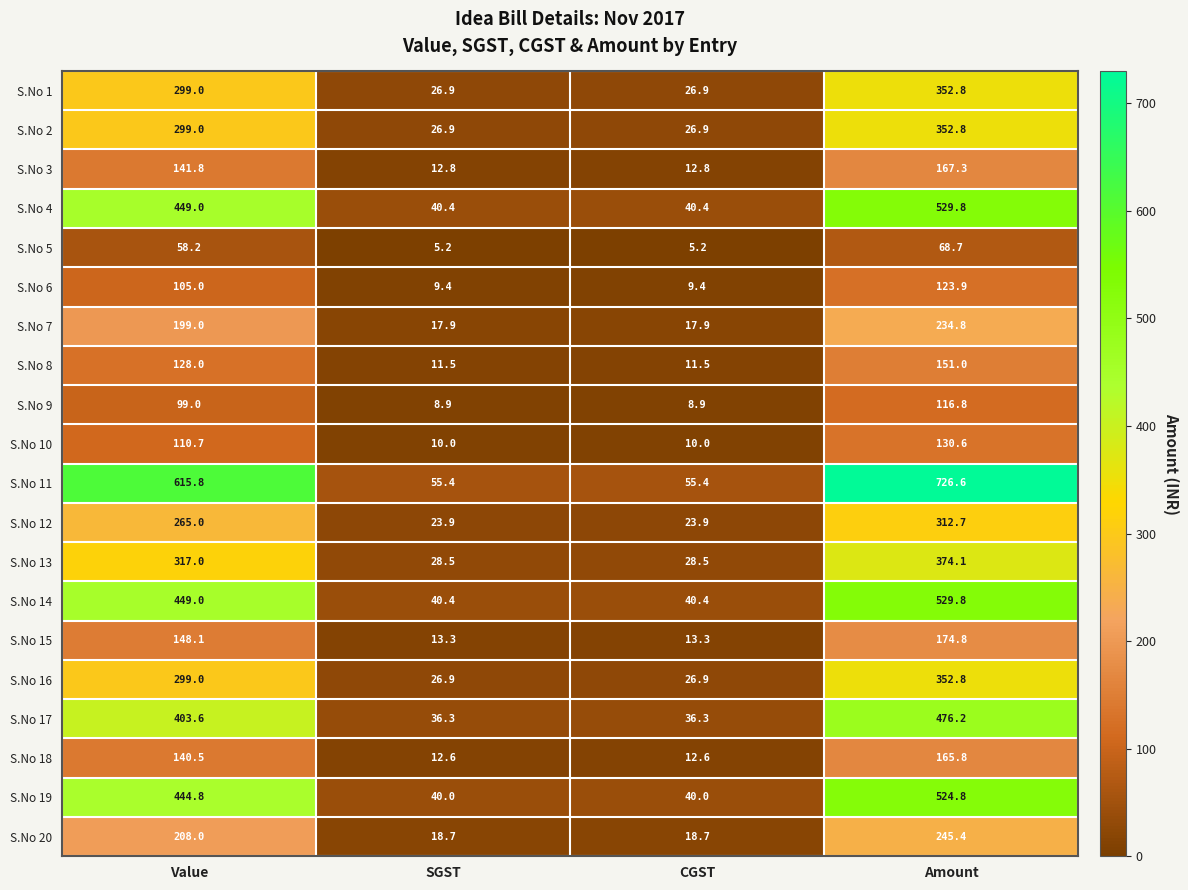

At which category does the chart reach its peak across all series?

Amount